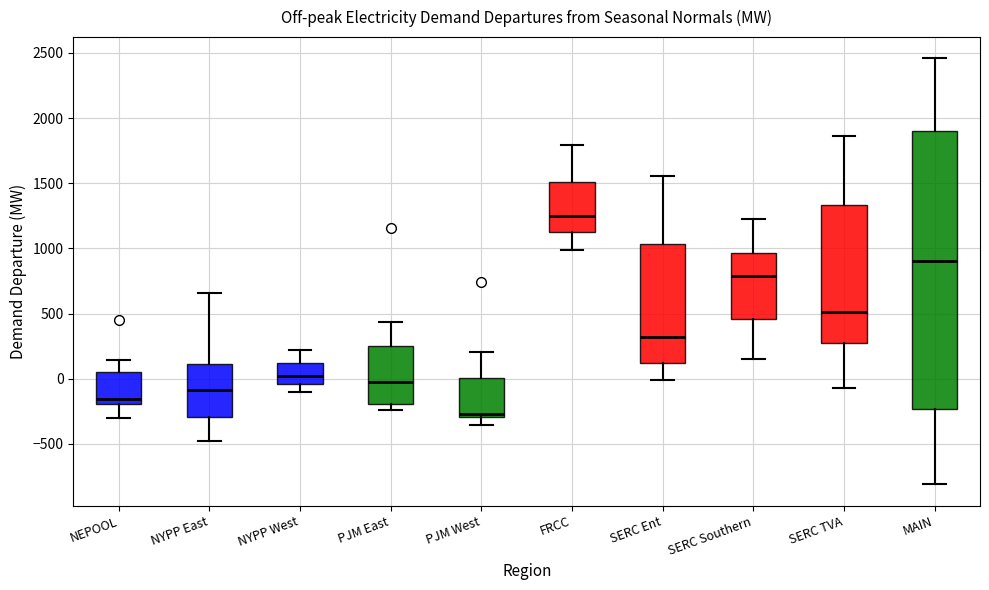

Where does the median line of the box for SERC Ent sit on the y-axis? The values are not printed on the chart, so give them approximately, as read against the axis.

300